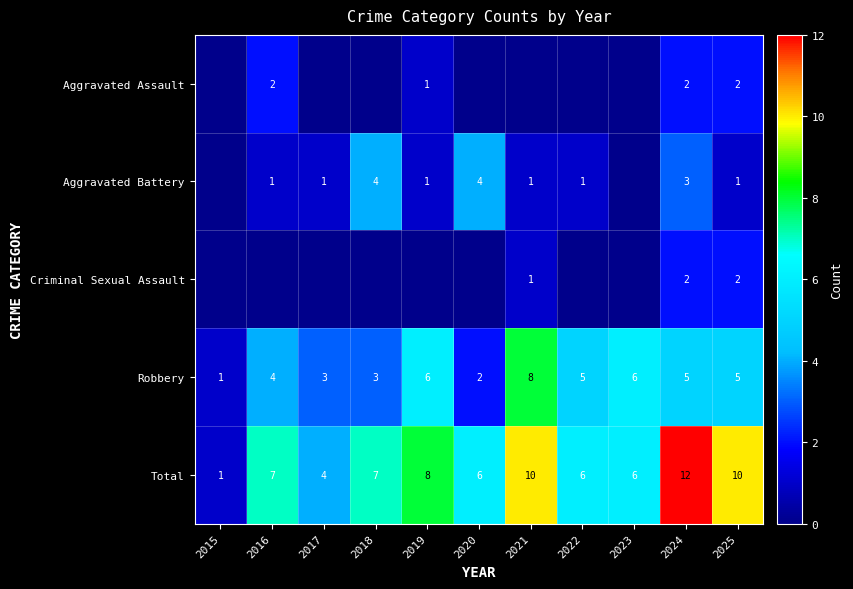

Read the Robbery value at 2024.

5